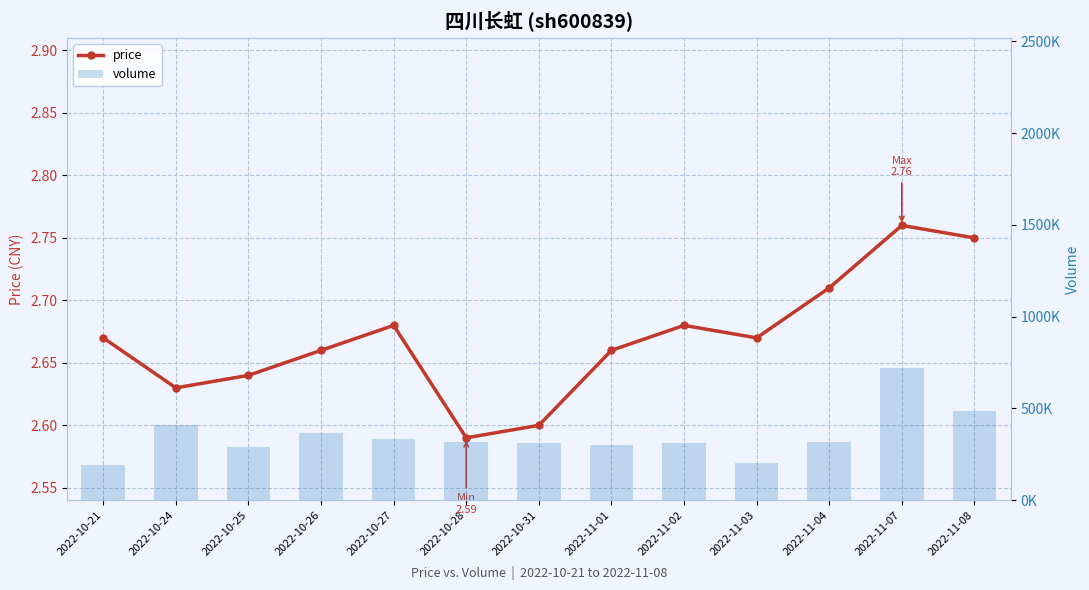

What is the label of the 10th bar from the right?

2022-10-26